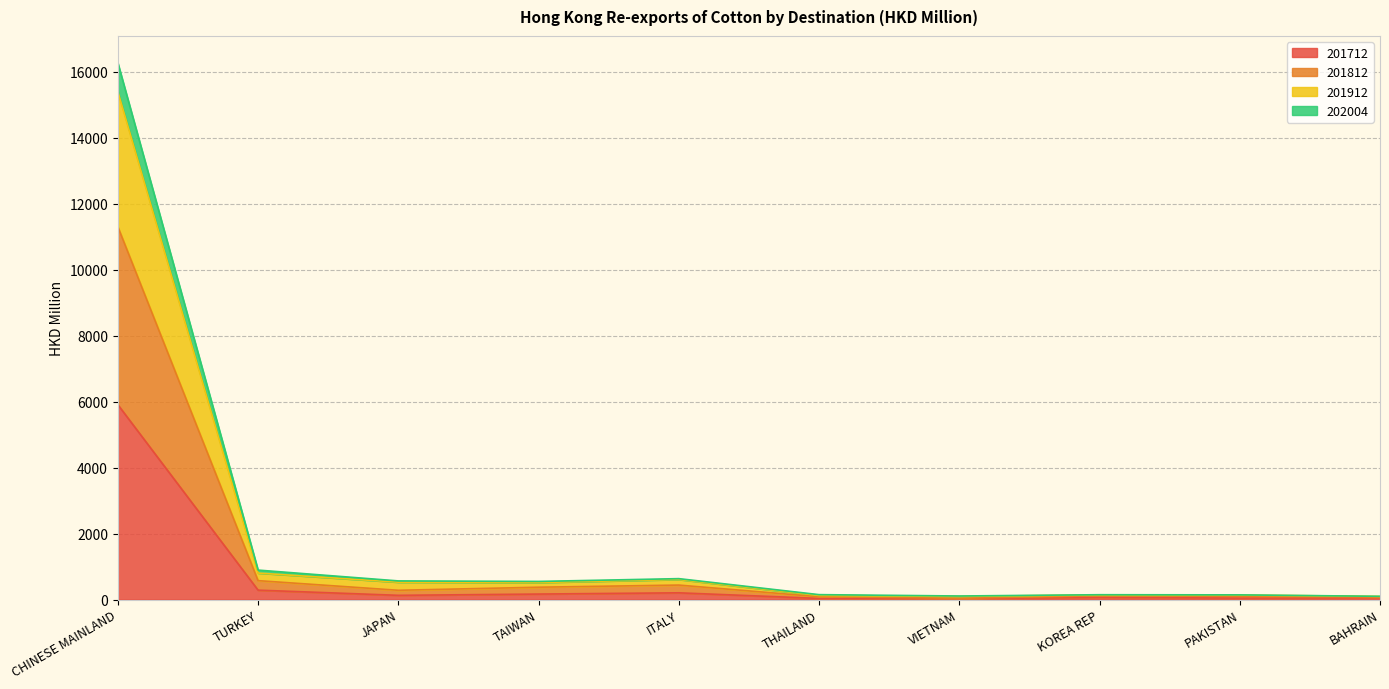

What is the average value of the 201712 series?

690.4